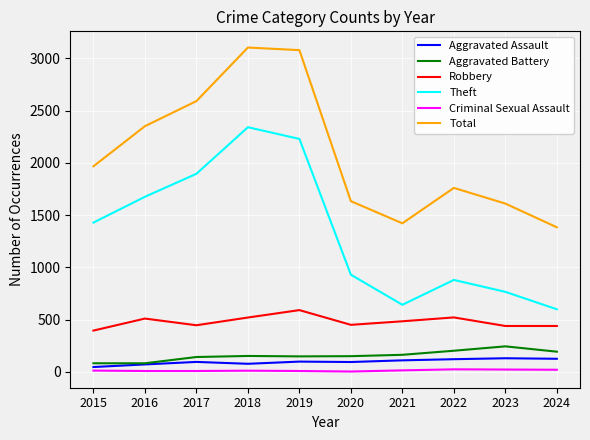

What is the lowest value of the Total series?

1384